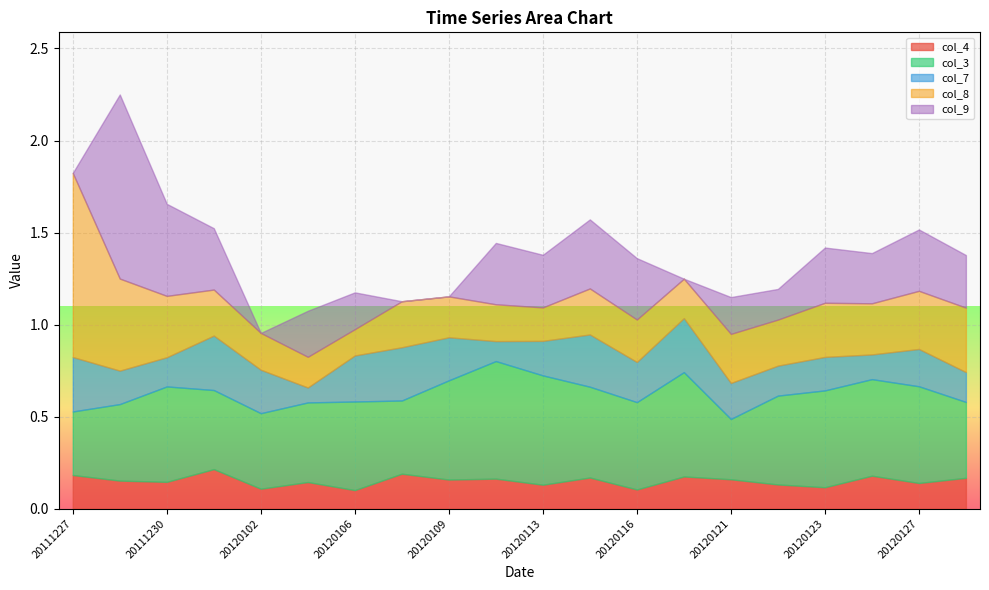

At how many categories does at least one series exceed 0?

20